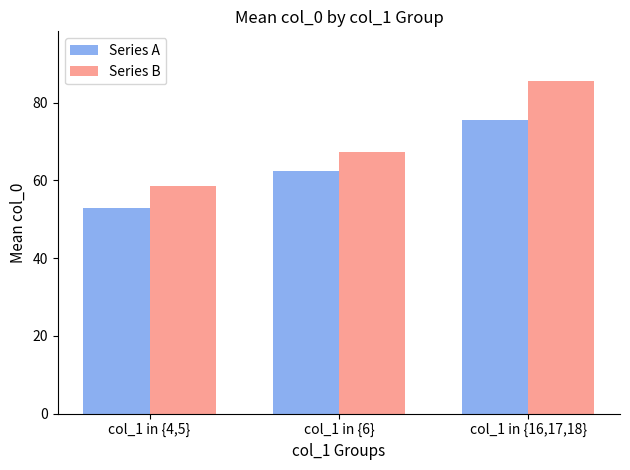

Which category has the lowest value across all series?

col_1 in {4,5}